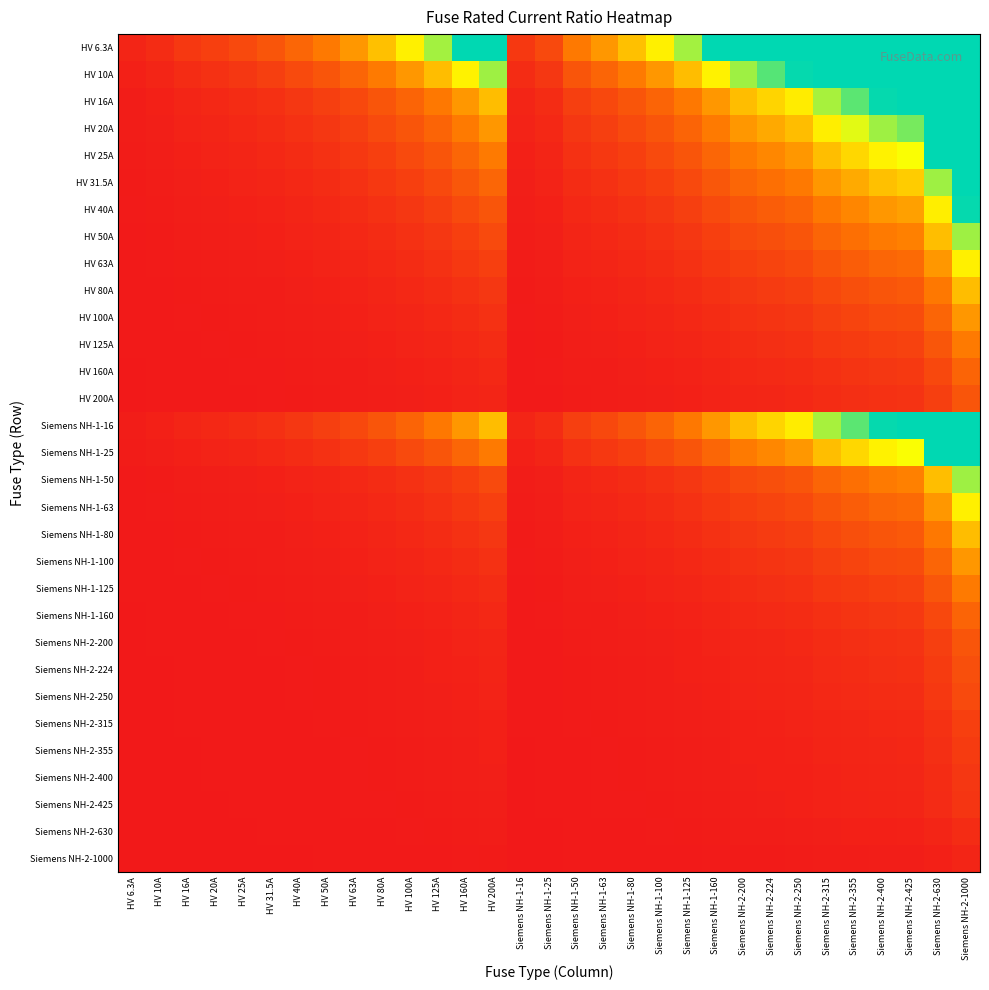

At how many categories does at least one series exceed 78?

2